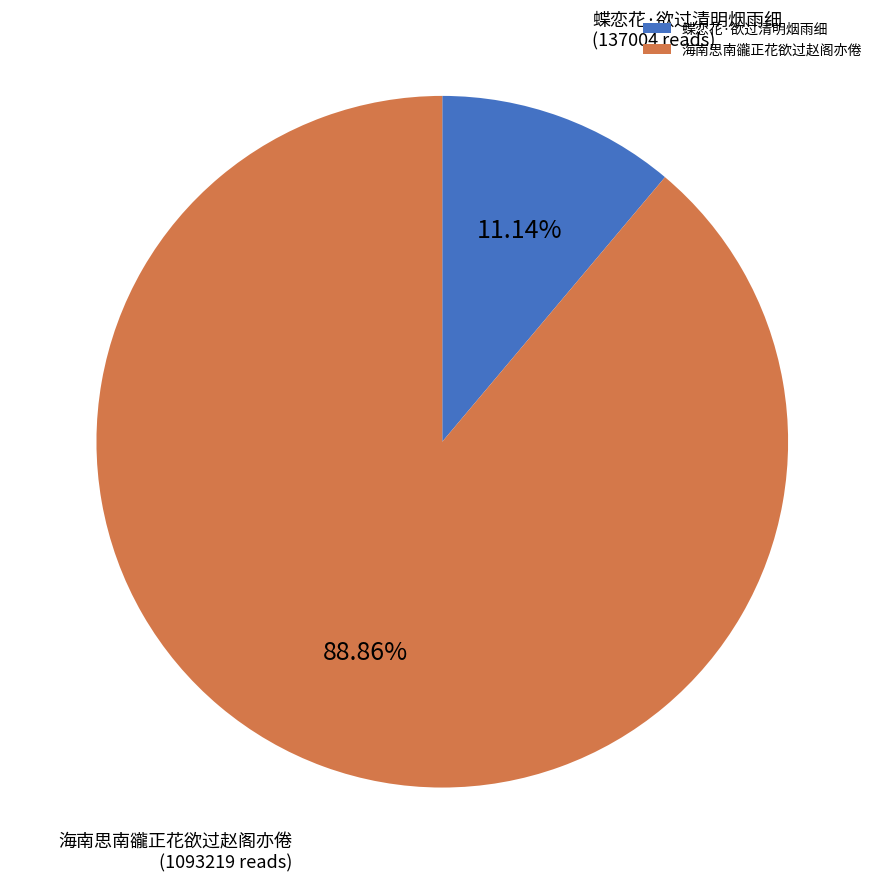

The 蝶恋花·欲过清明烟雨细 slice represents 22% of the pie. True or false?

False